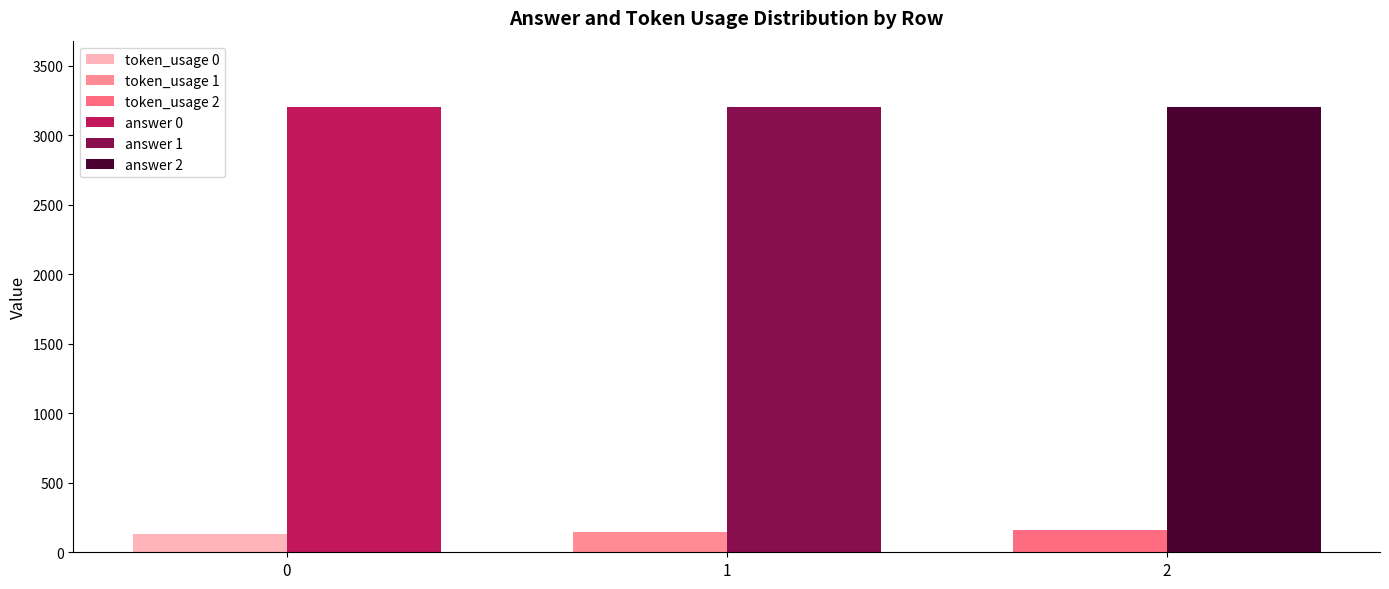

List the series in order of their overall mean, lowest first.

token_usage, answer